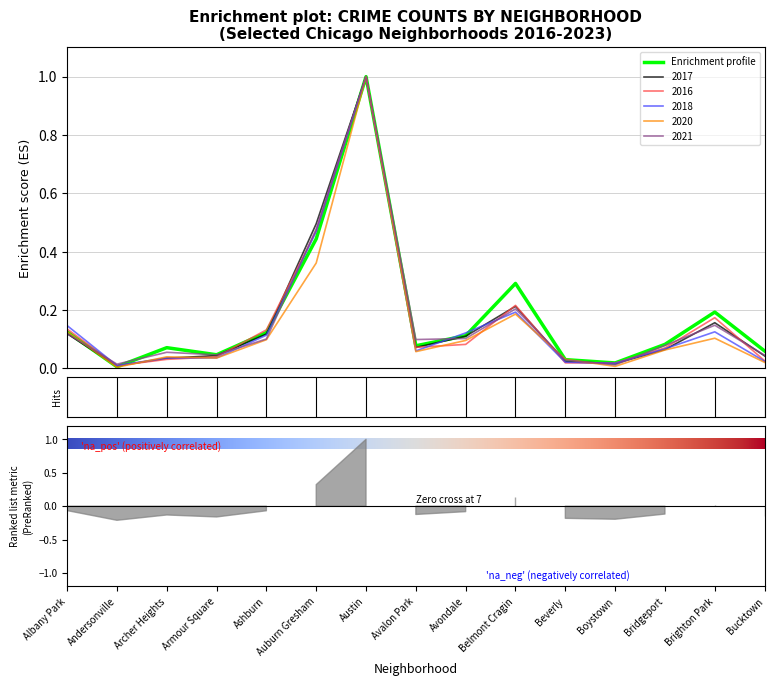

What is the highest value of the Enrichment profile series?

1.0